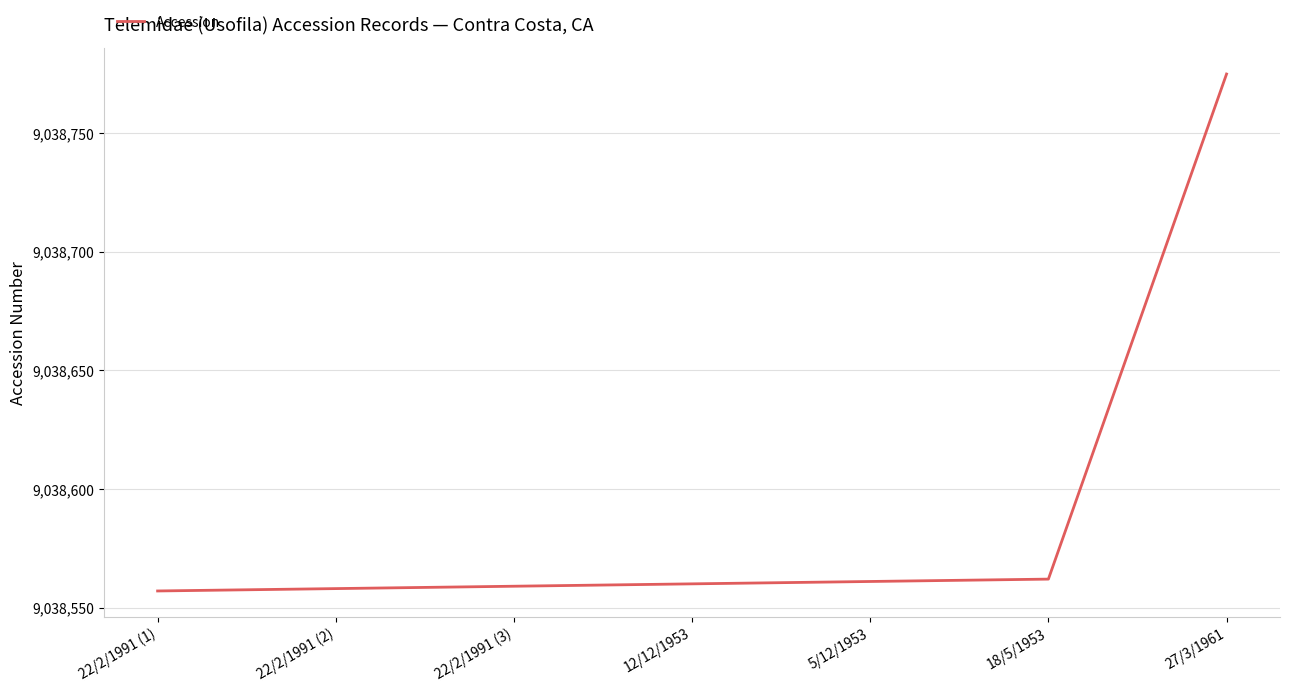

What is the approximate value at 27/3/1961, to the nearest 10?

9038780